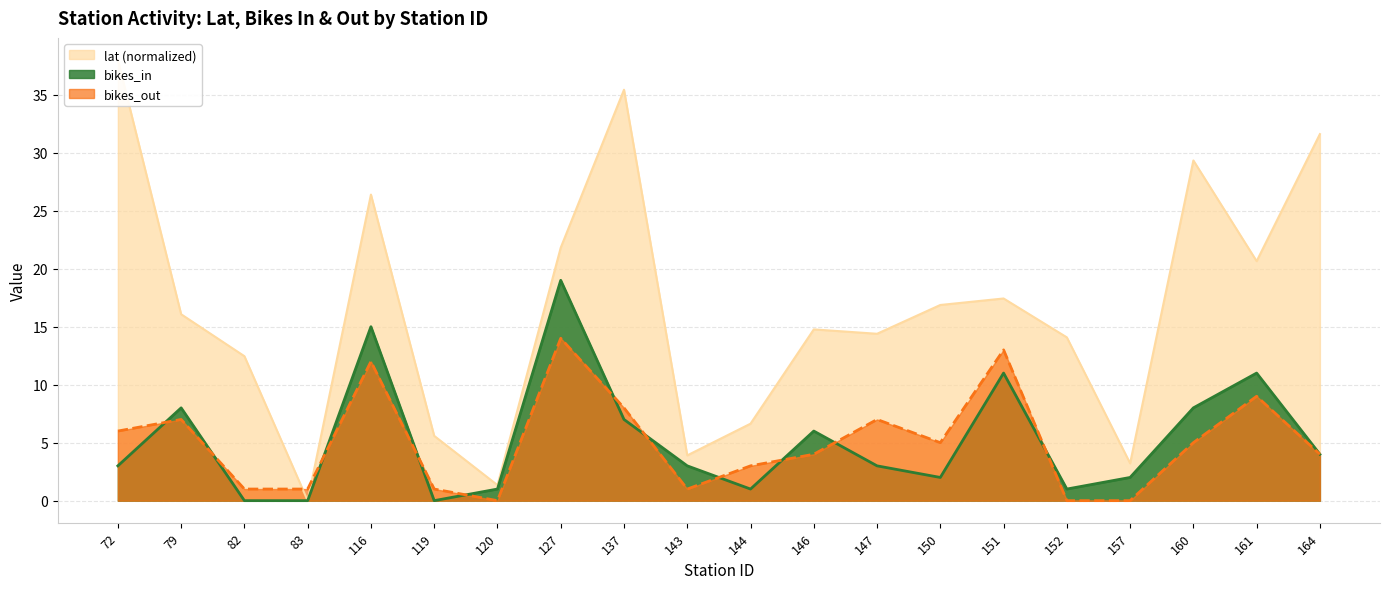

At which label does bikes_out reach its minimum?

120